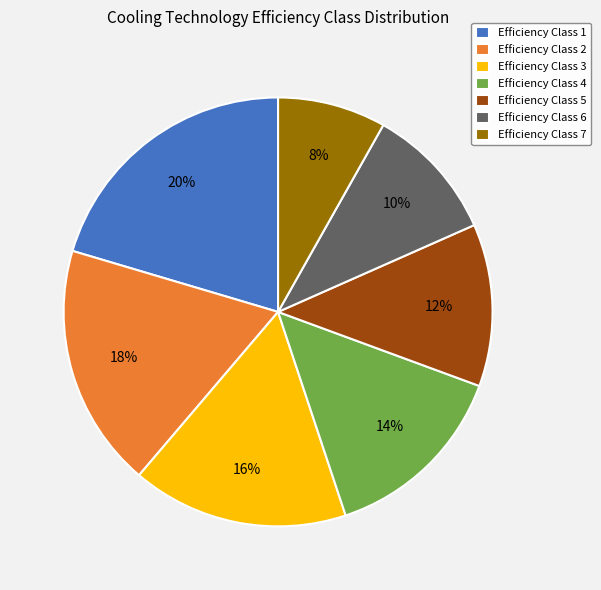

Do Efficiency Class 6 and Efficiency Class 7 together represent more than half of the pie?

No